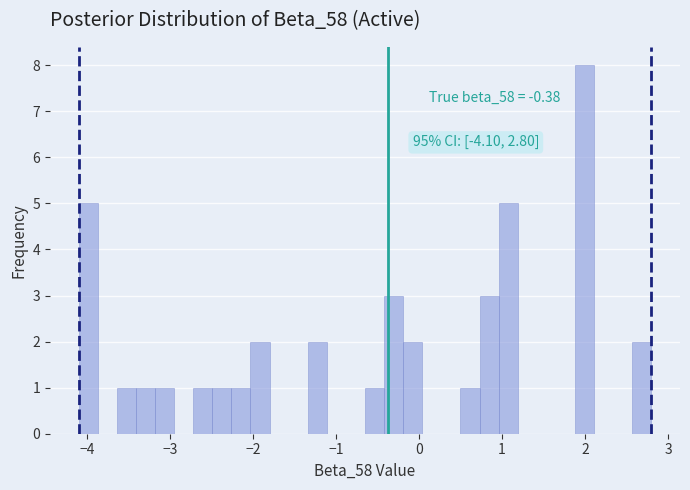

Read against the x-axis, roughly where is the centre of the tallest bar?

2.0